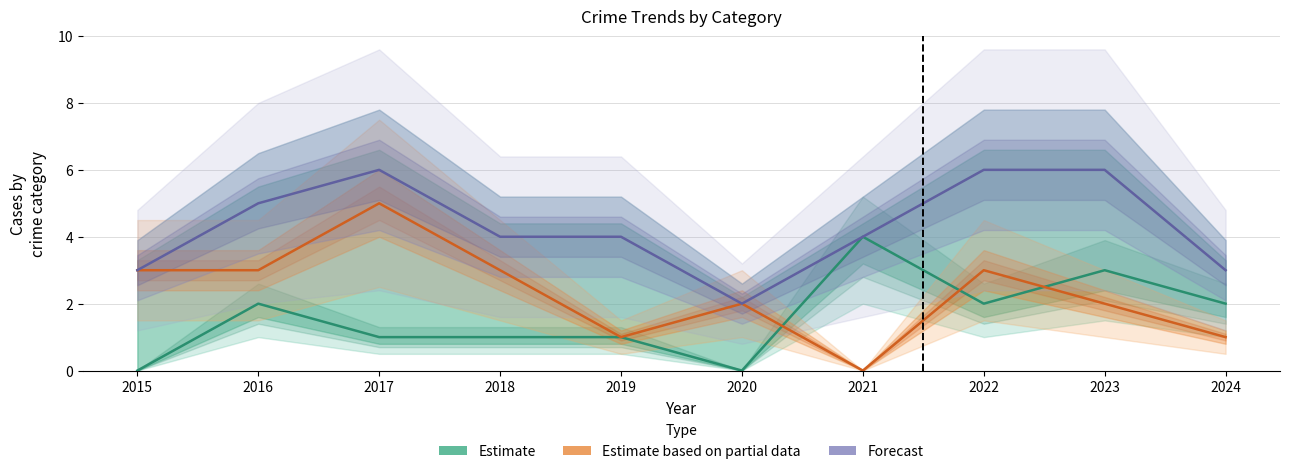

Count the Total (Forecast) values in the range 3 to 6.

9